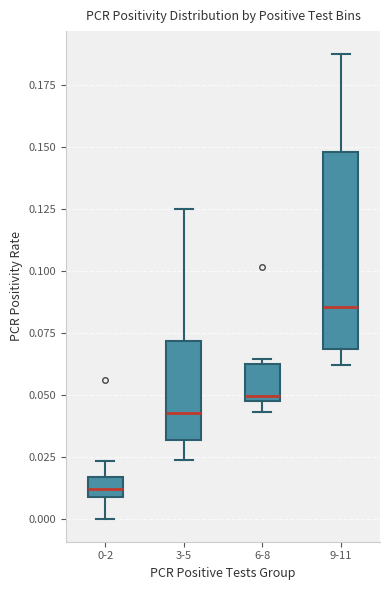

Reading left to right, read every box against the y-axis: the position of its median line, the range the box covers, and the ends of its whiskers. The values are not printed on the chart, so give them approximately, as read against the axis.

0-2: median 0.010 (inside the box), box 0.010 to 0.015, whiskers 0.000 to 0.025
3-5: median 0.045, box 0.030 to 0.070, whiskers 0.025 to 0.125
6-8: median 0.050, box 0.045 to 0.060, whiskers 0.045 (just below the box's lower edge) to 0.065
9-11: median 0.085, box 0.070 to 0.150, whiskers 0.060 to 0.190